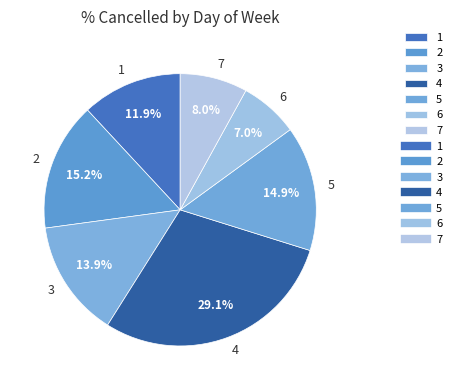

How many slices are in this pie chart?

7